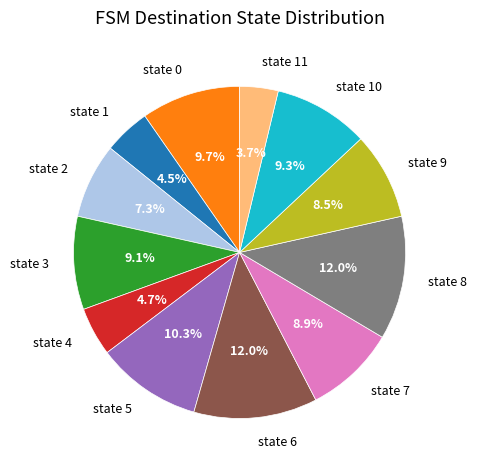

Which has a higher value, state 4 or state 7?

state 7